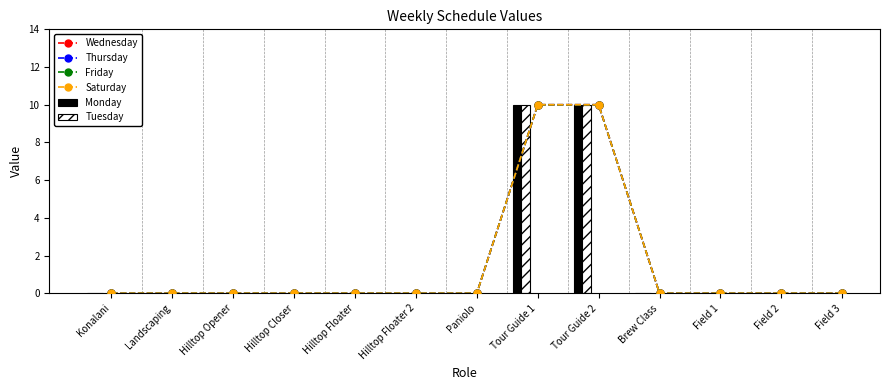

At how many categories does at least one series exceed 6?

2